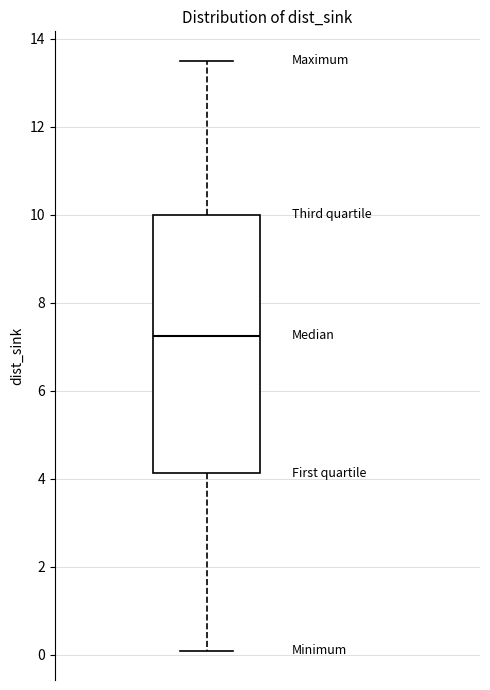

Where does the upper whisker of the box end on the y-axis? The values are not printed on the chart, so give them approximately, as read against the axis.

13.6